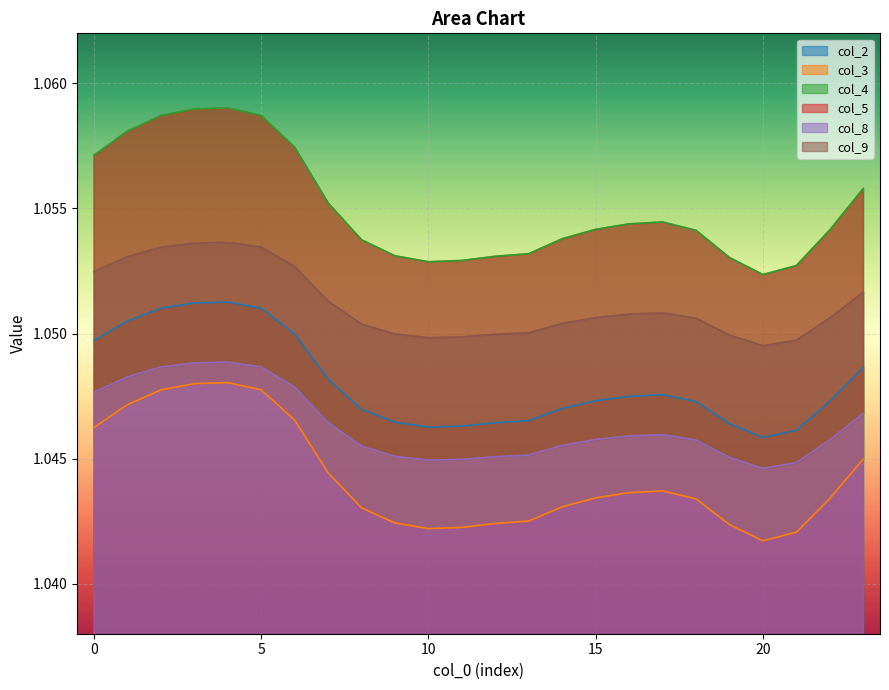

List the labels in order of col_2 value, largest first.

4, 3, 5, 2, 1, 6, 0, 23, 7, 17, 16, 15, 22, 18, 14, 8, 13, 9, 12, 19, 11, 10, 21, 20